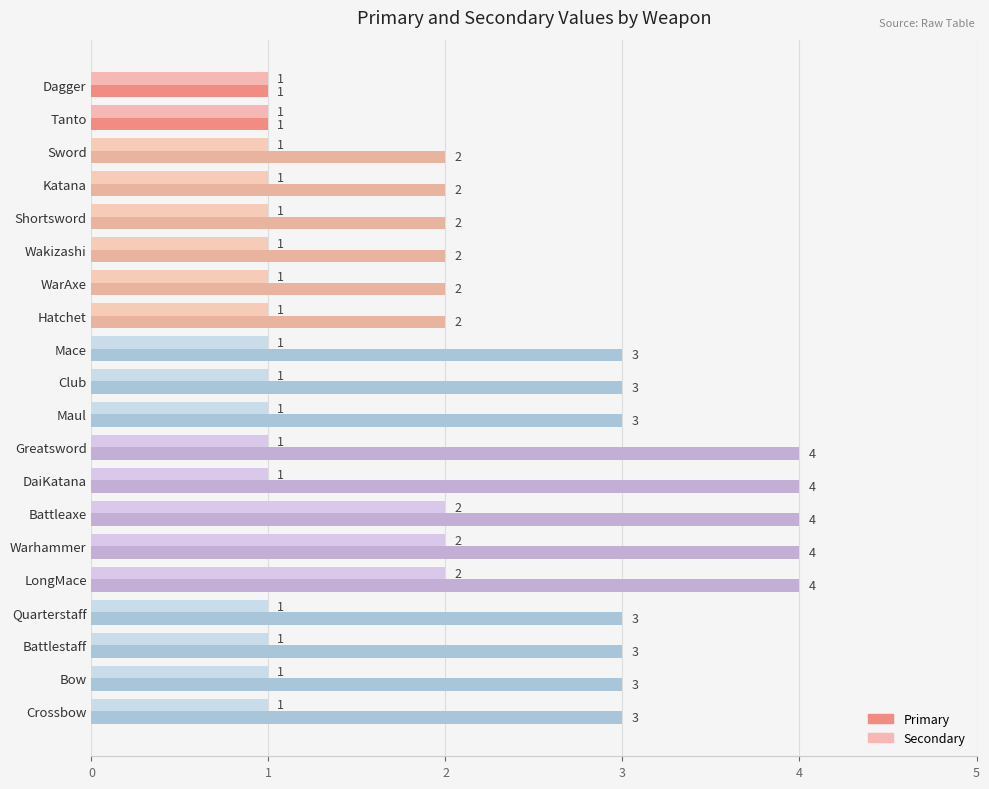

Rank the series by their maximum value, from highest to lowest.

Primary, Secondary